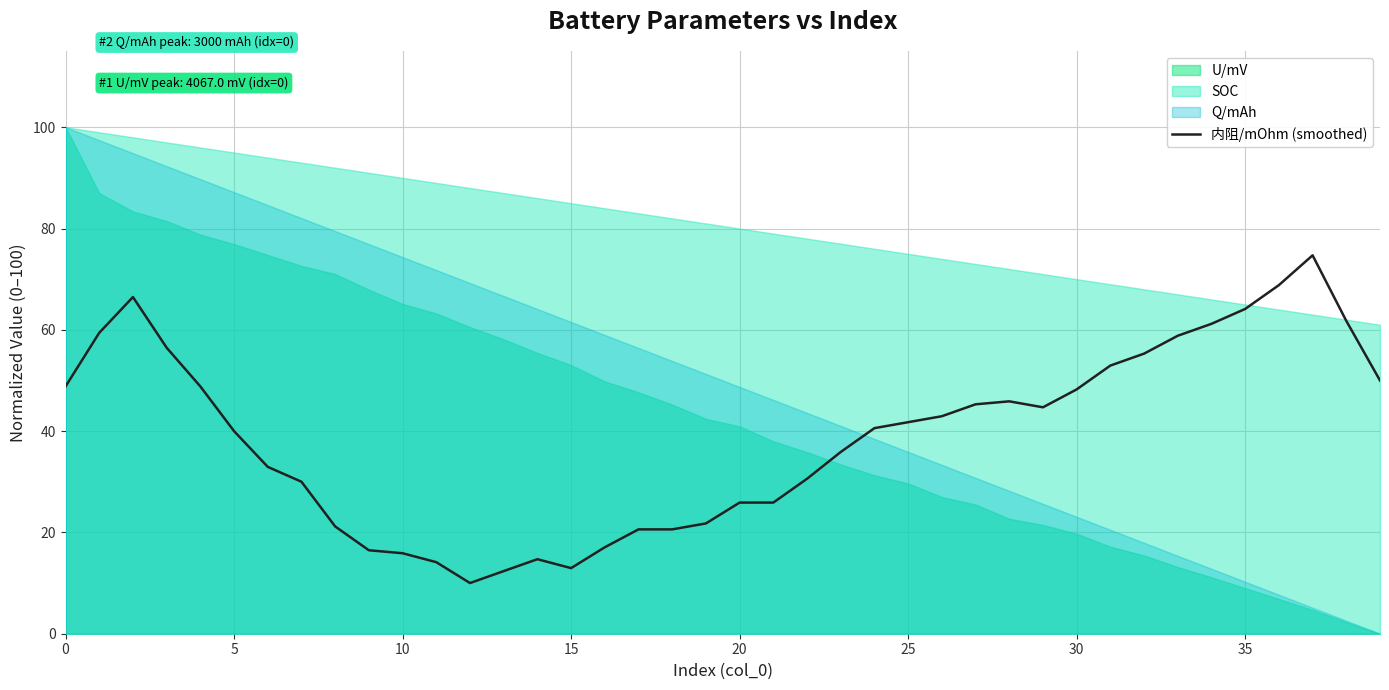

What is the average value?

38.9